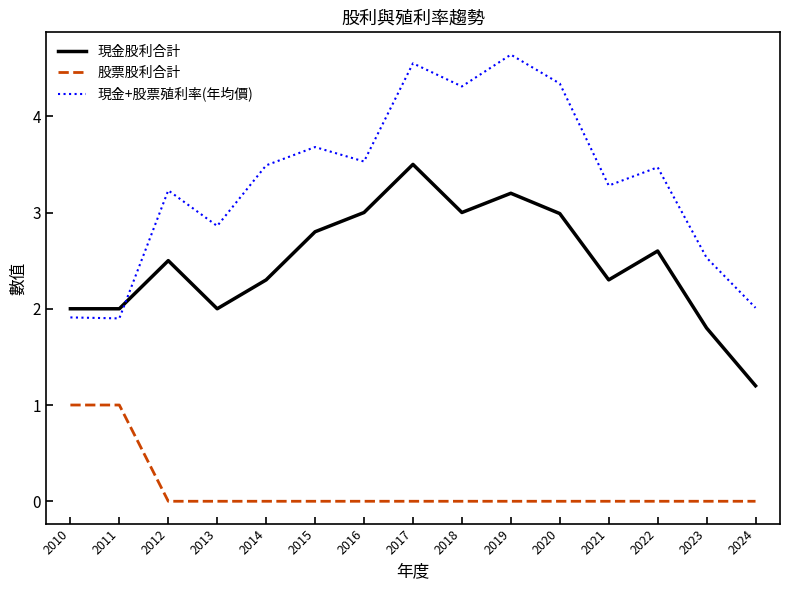

Which series has the largest total across all categories?

現金+股票殖利率(年均價)